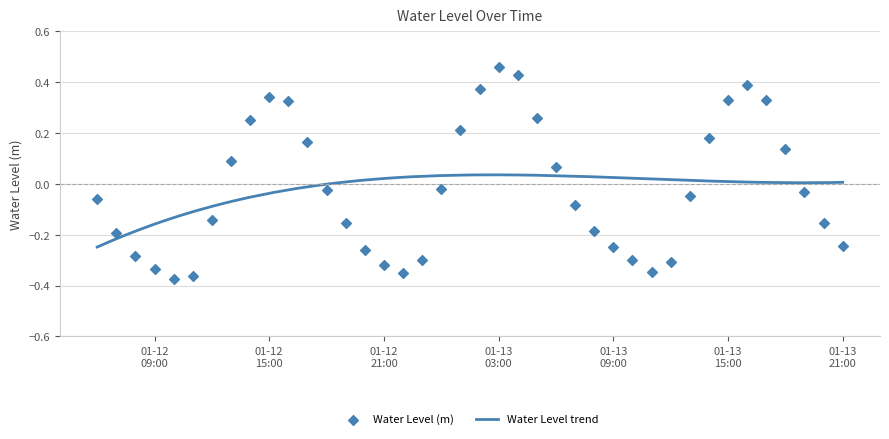

Which has a higher value, 2023-01-13 16:00:00 or 2023-01-12 19:00:00?

2023-01-13 16:00:00